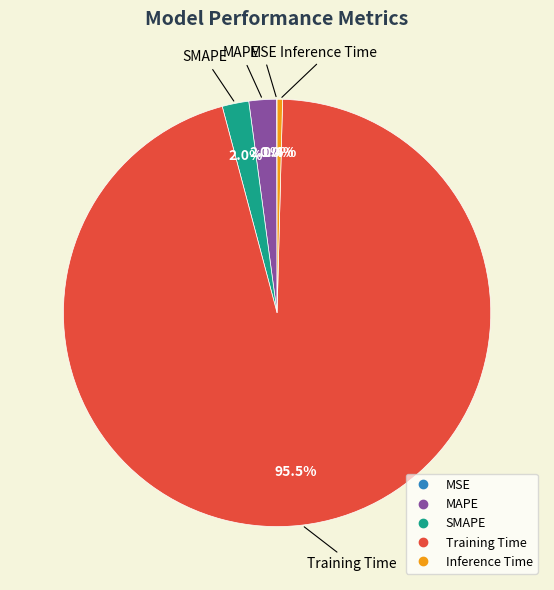

Is Training Time the majority of the pie?

Yes